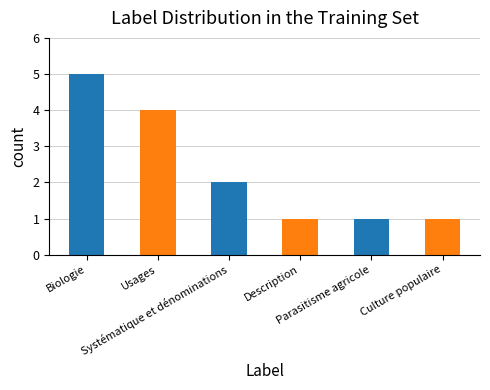

What is the average value?

2